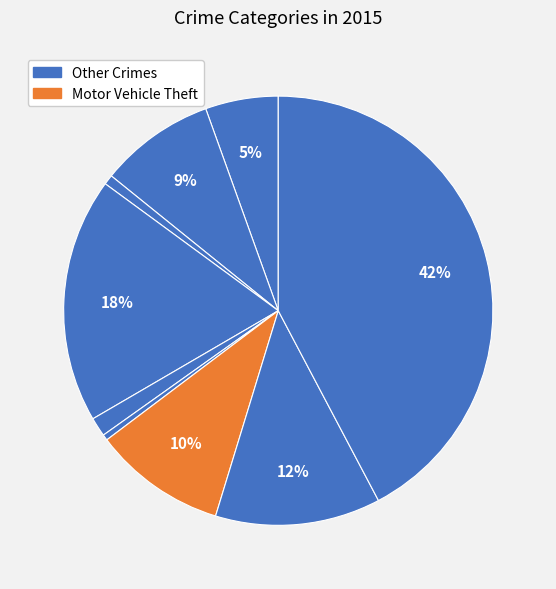

How many slices are in this pie chart?

9